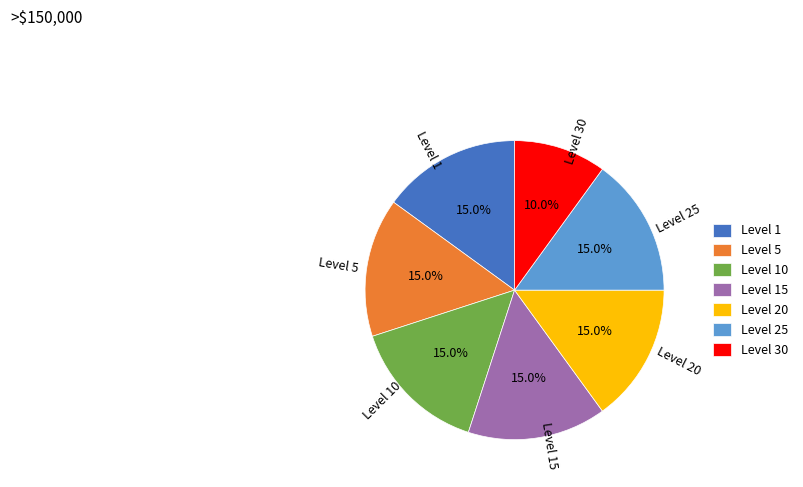

How many slices are in this pie chart?

7